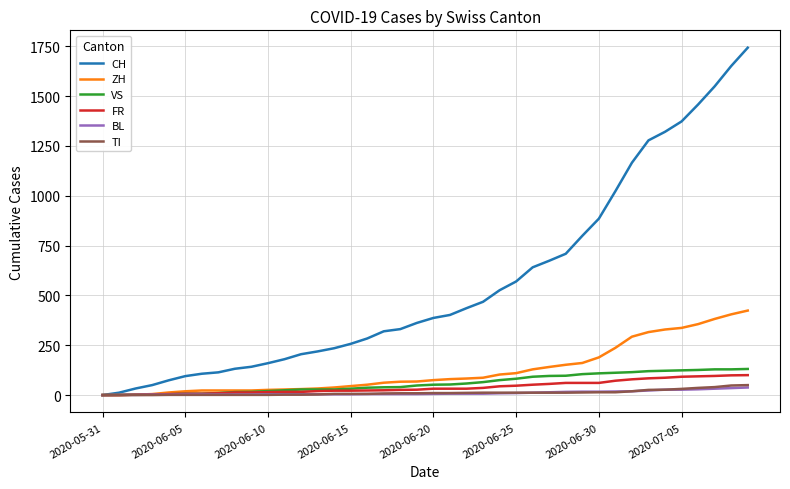

What is the average value of the BL series?

11